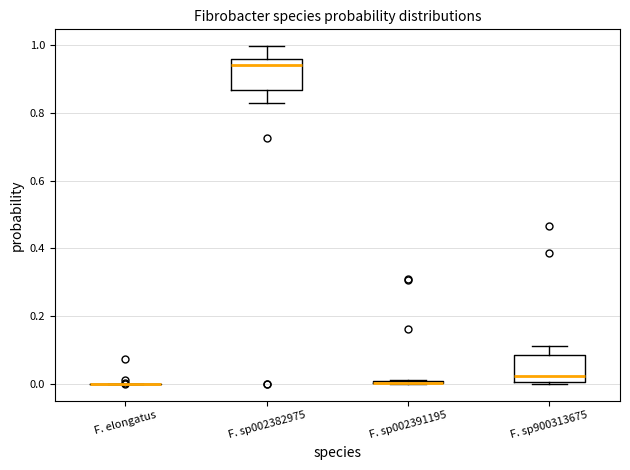

Reading left to right, read every box against the y-axis: the position of its median line, the range the box covers, and the ends of its whiskers. The values are not printed on the chart, so give them approximately, as read against the axis.

F. elongatus: box collapsed to a line at 0.00, whiskers 0.00 to 0.00
F. sp002382975: median 0.94, box 0.86 to 0.96, whiskers 0.82 to 1.00
F. sp002391195: box collapsed to a line at 0.00, whiskers 0.00 to 0.02
F. sp900313675: median 0.02, box 0.00 to 0.08, whiskers 0.00 to 0.12